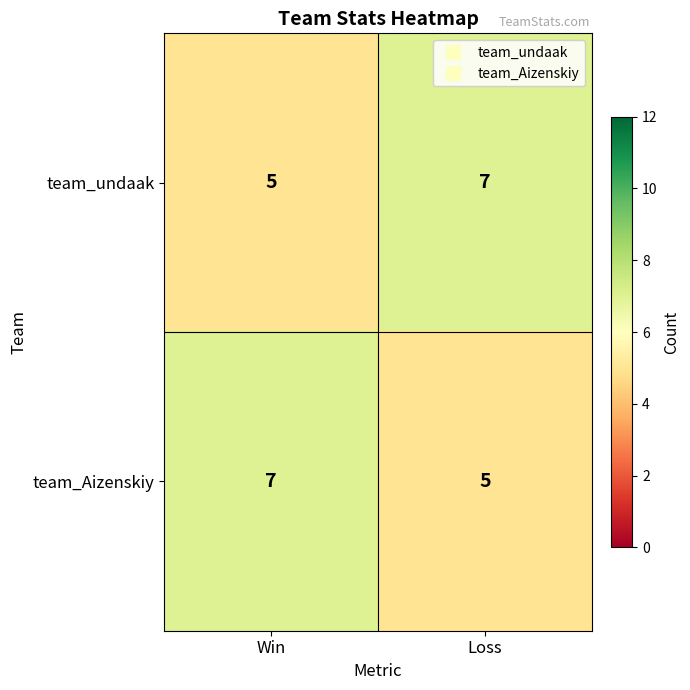

How many data points does each series have?

2